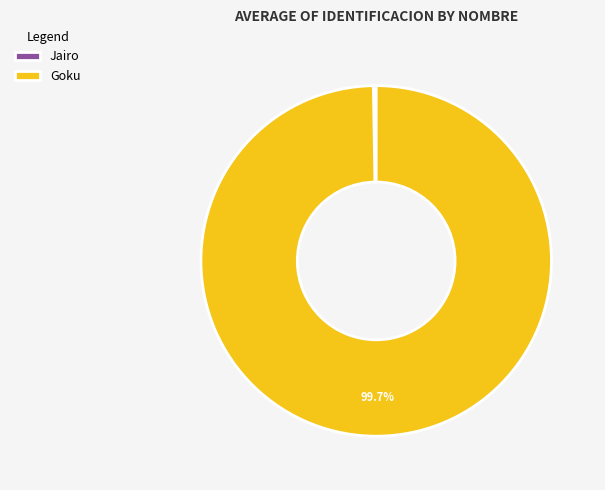

Which slice is the largest?

Goku